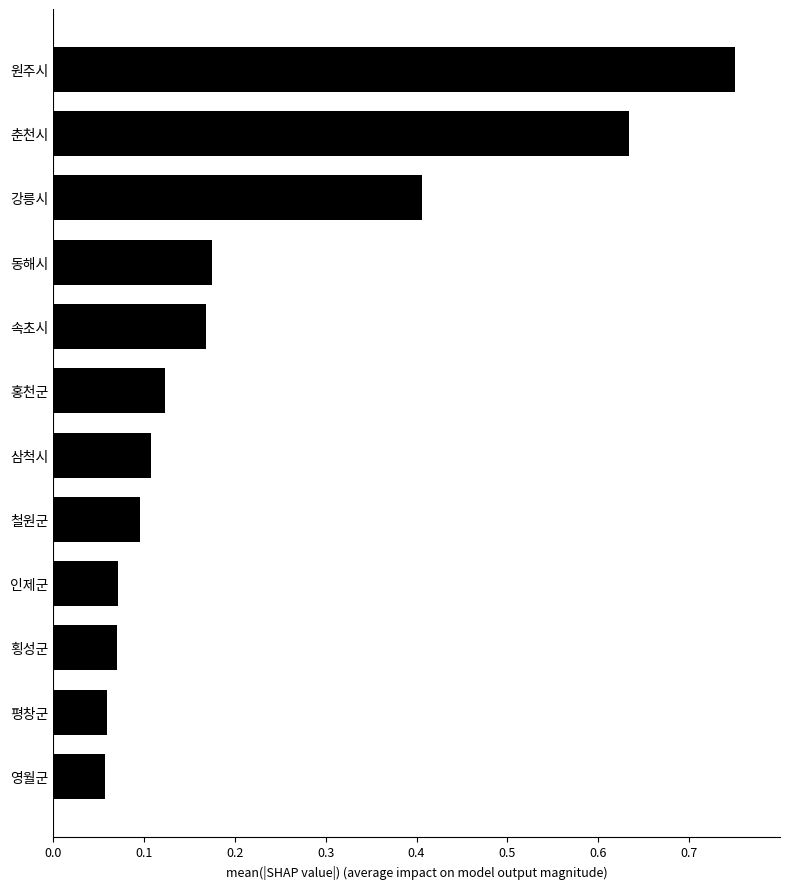

Which label corresponds to the largest value in the chart?

원주시